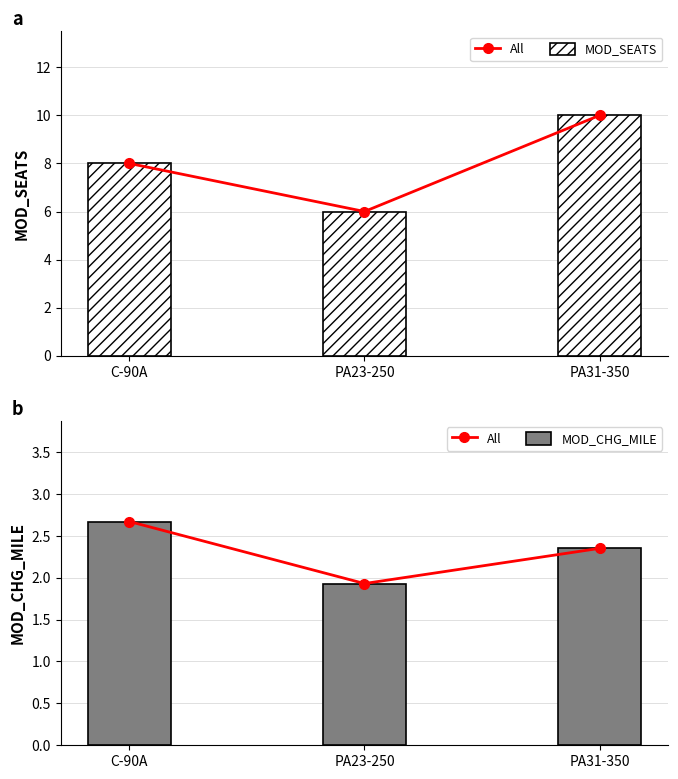

What is the difference between the second highest and minimum values in the All series?

0.4